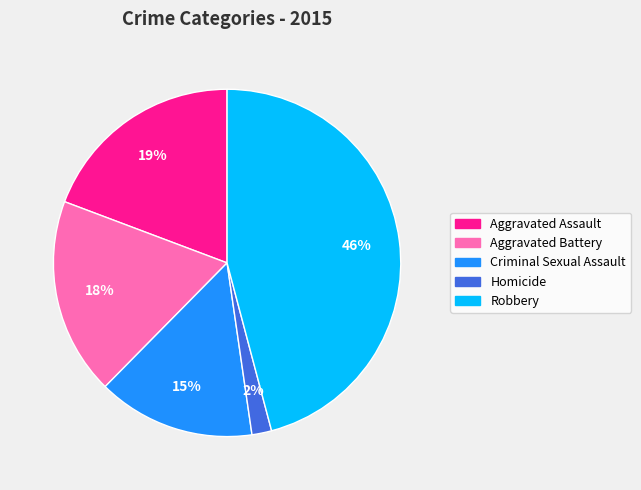

How many slices are in this pie chart?

5